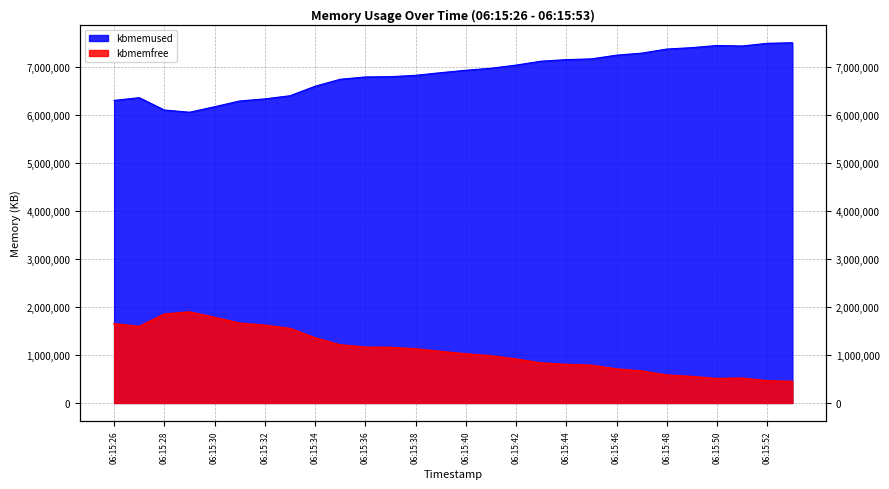

True or false: kbmemused and kbmemfree intersect in this chart.

False